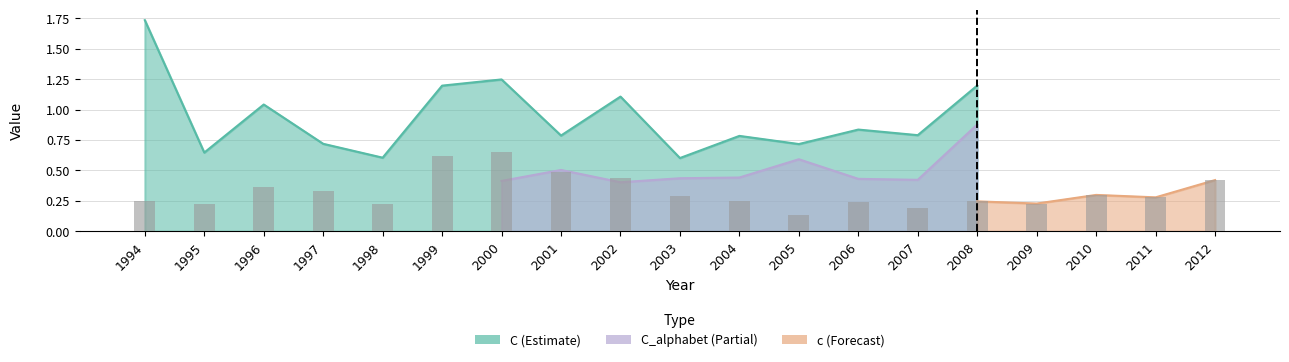

What is the difference between the maximum and second lowest values?

0.5